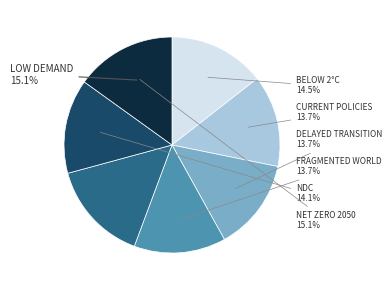

Is there a majority slice in this chart?

No